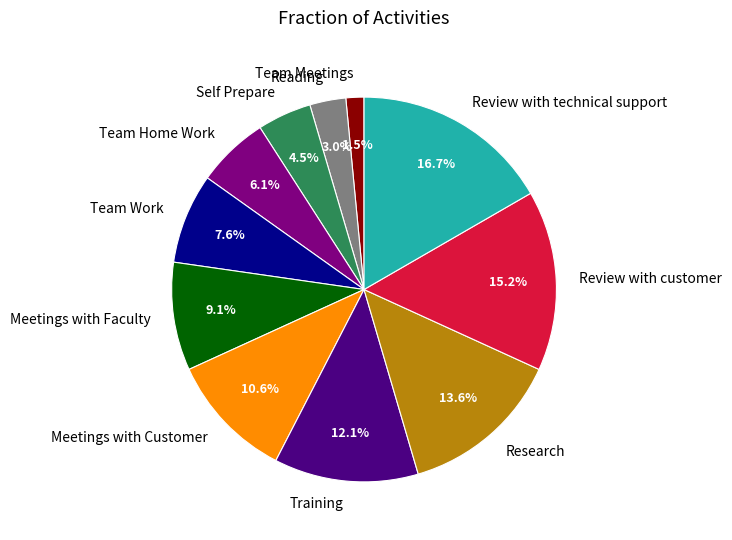

Do Training and Self Prepare together represent more than half of the pie?

No